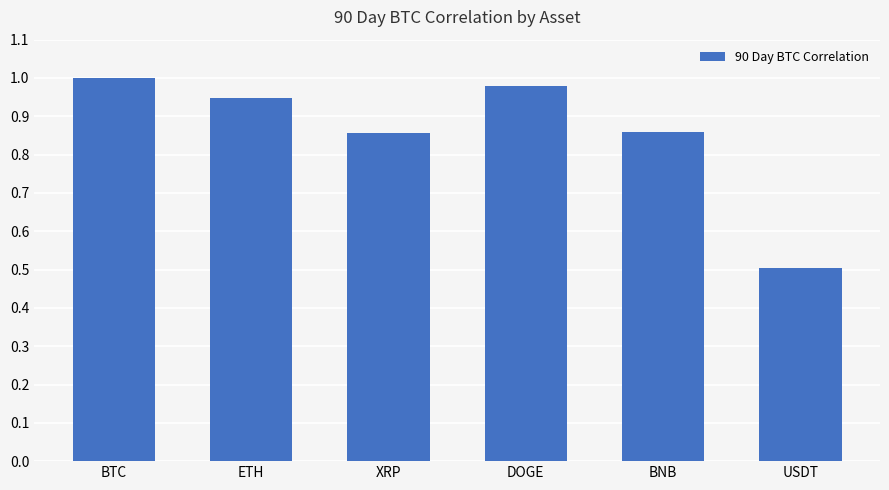

Does the chart contain any negative values?

No